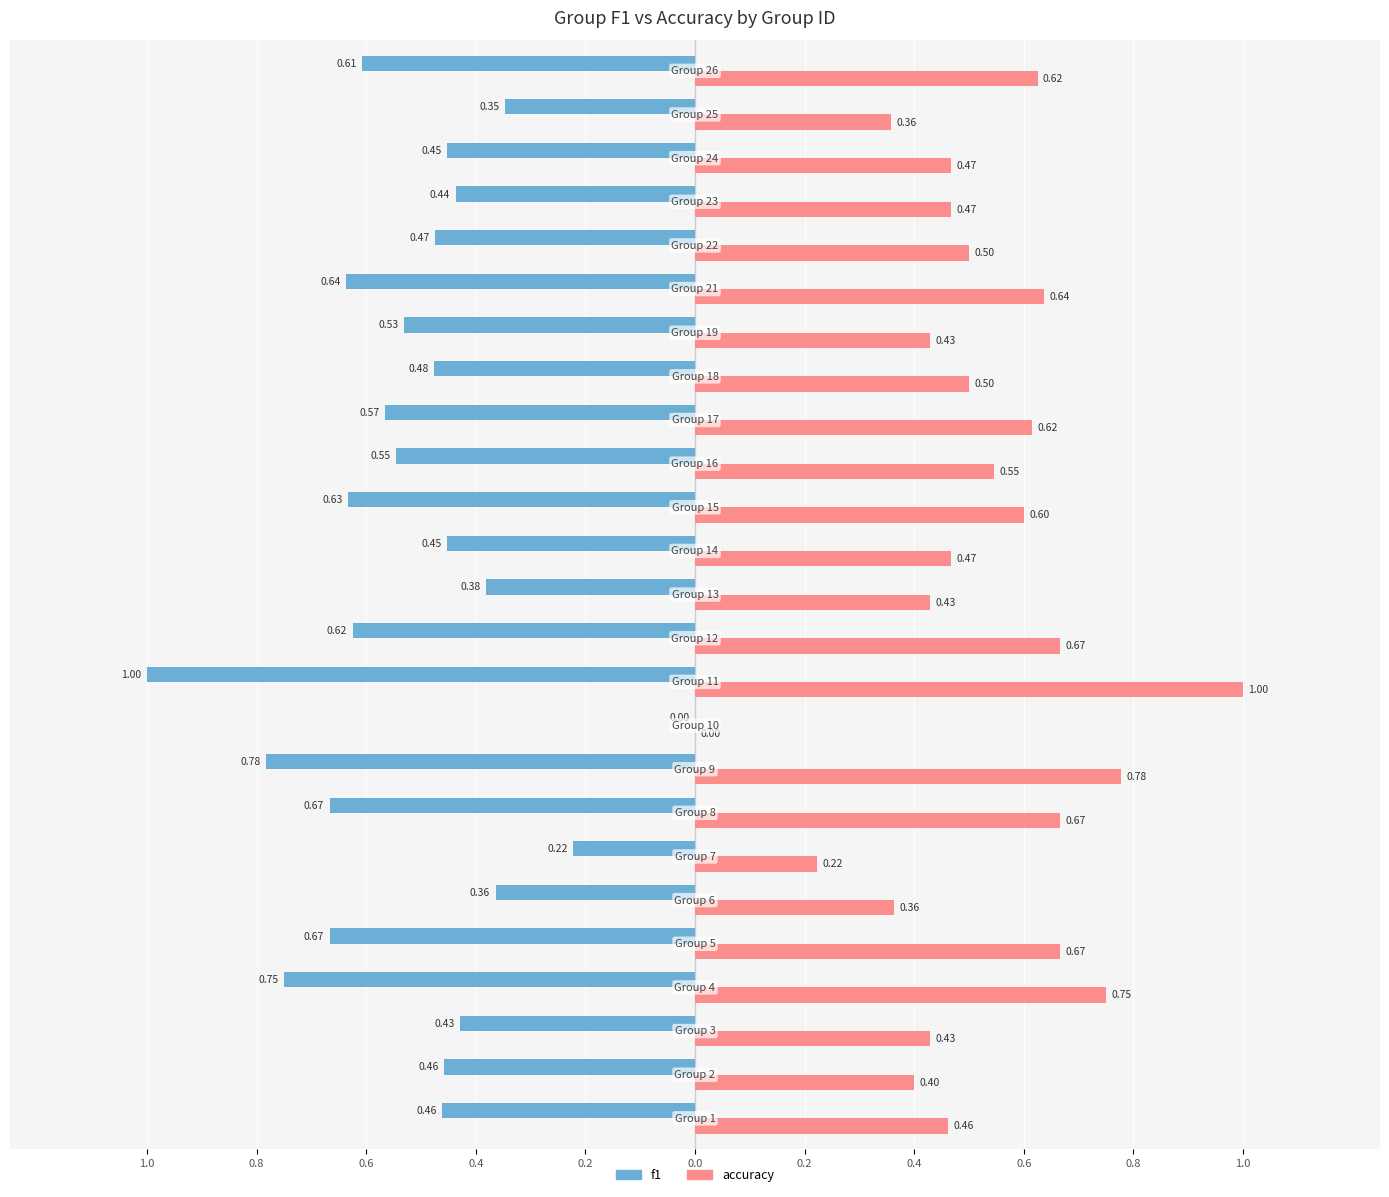

List the series in order of their overall mean, lowest first.

f1, accuracy